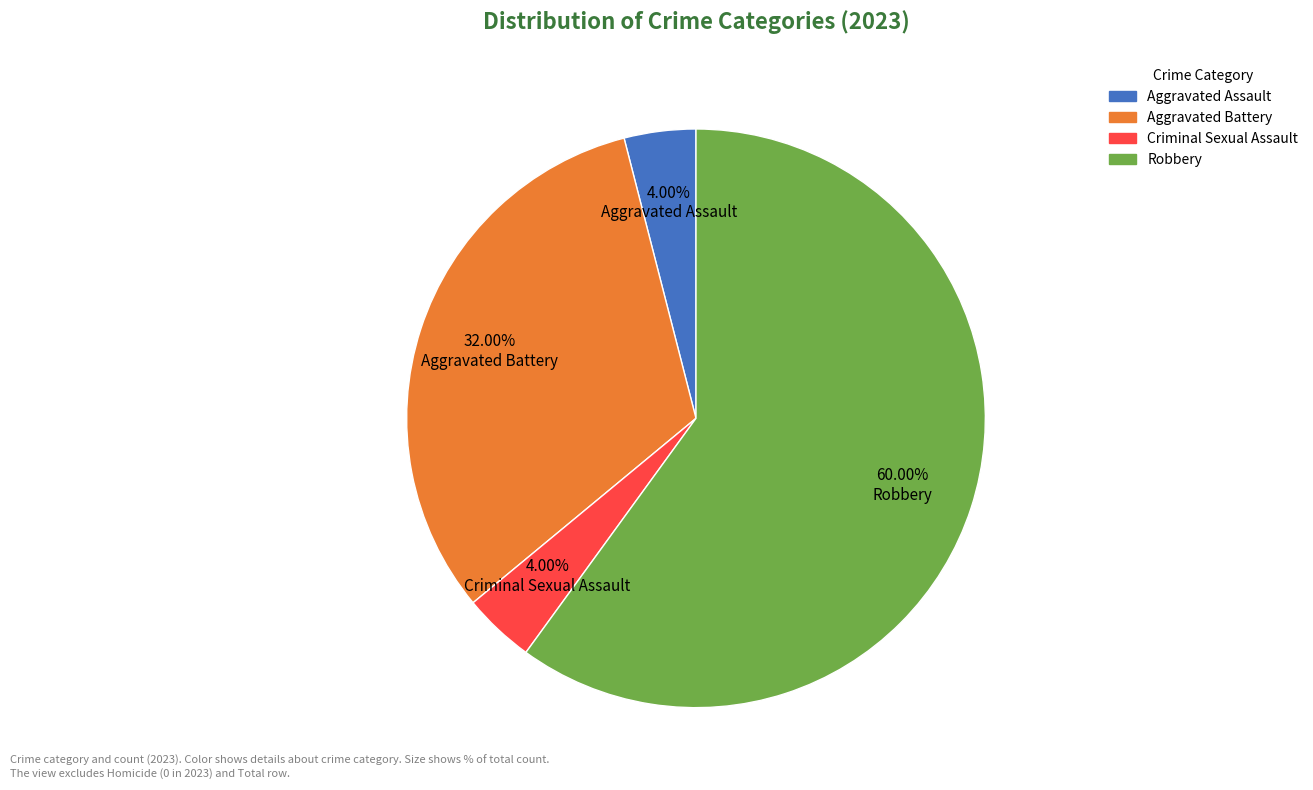

How many slices are in this pie chart?

4